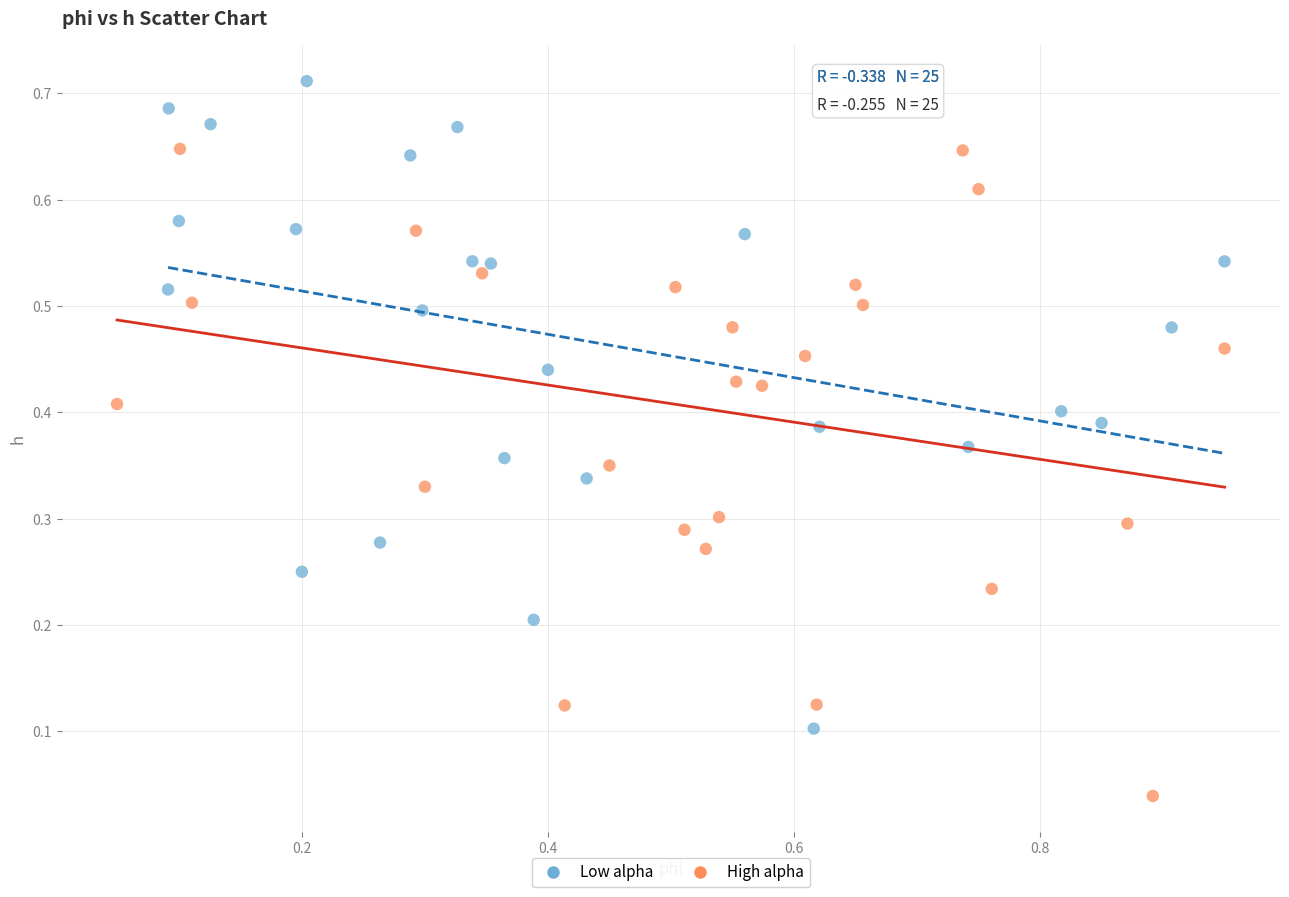

Which series reaches the maximum Y coordinate?

Low alpha